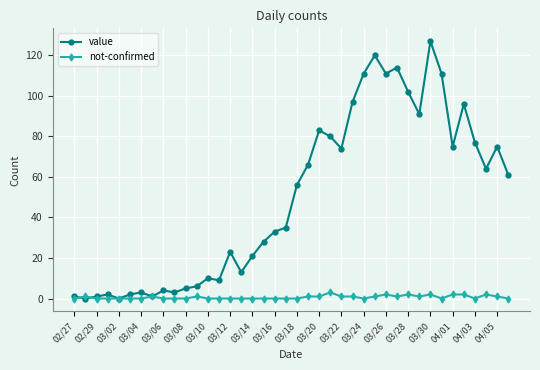

List the series in order of their peak value, lowest first.

not-confirmed, value